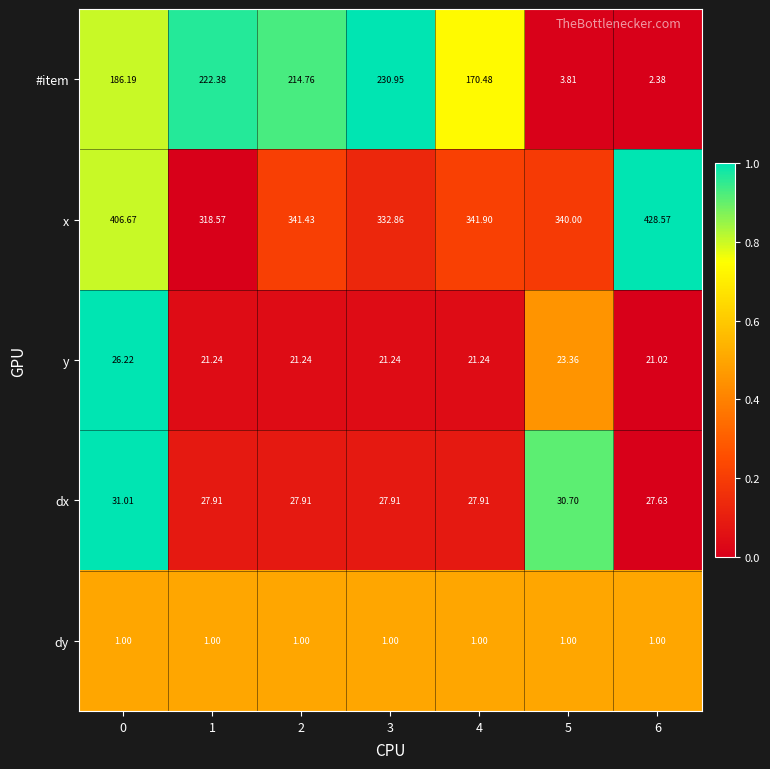

At 3, list the series in order from largest to smallest.

x, #item, dx, y, dy